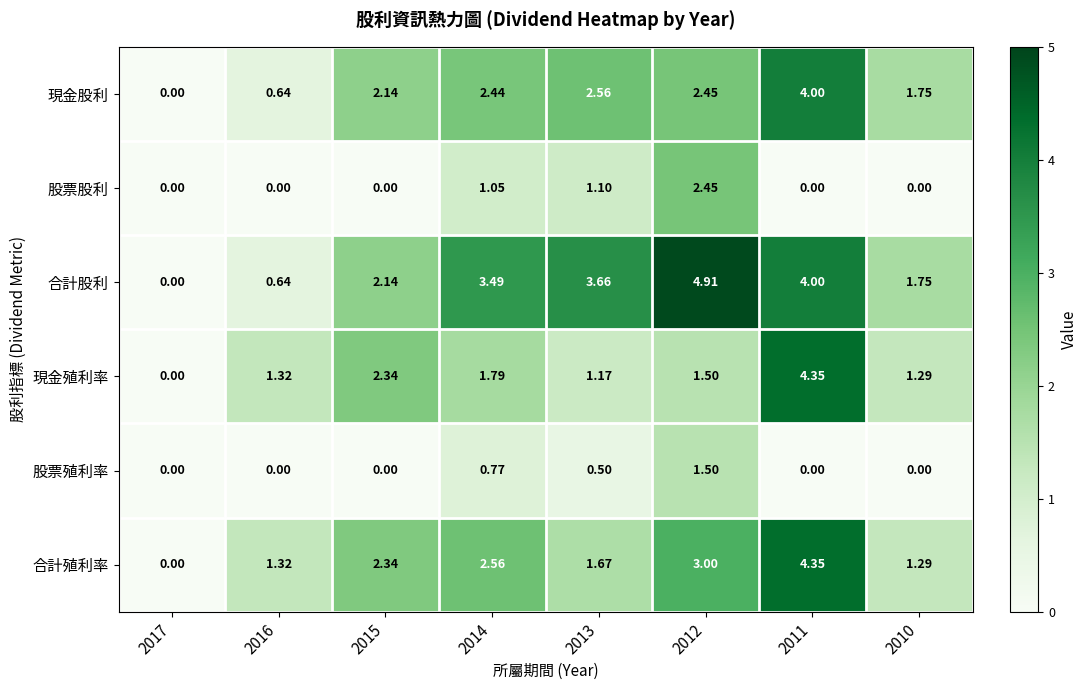

Which series has the largest total across all categories?

合計股利